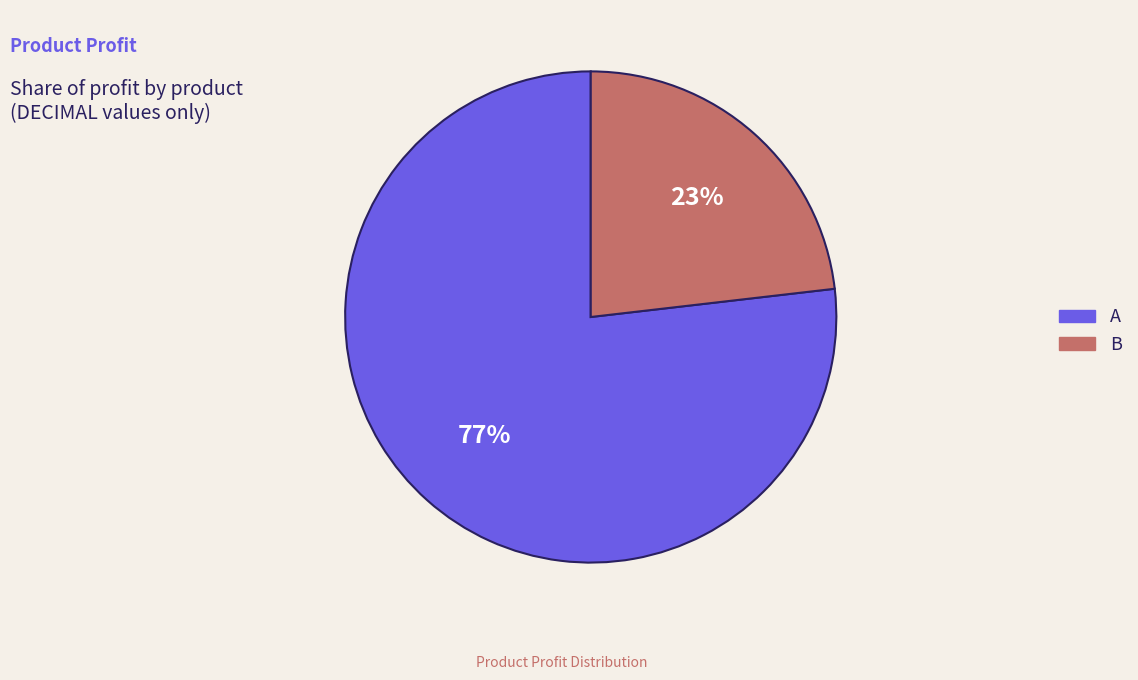

Which category has the biggest portion of the pie?

A